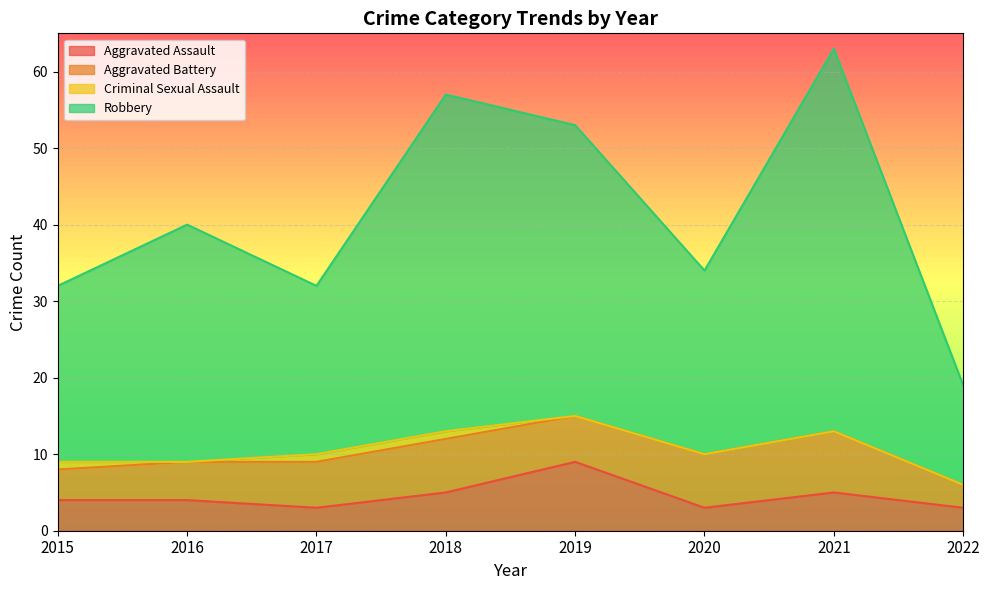

What is the minimum value for Robbery?

19